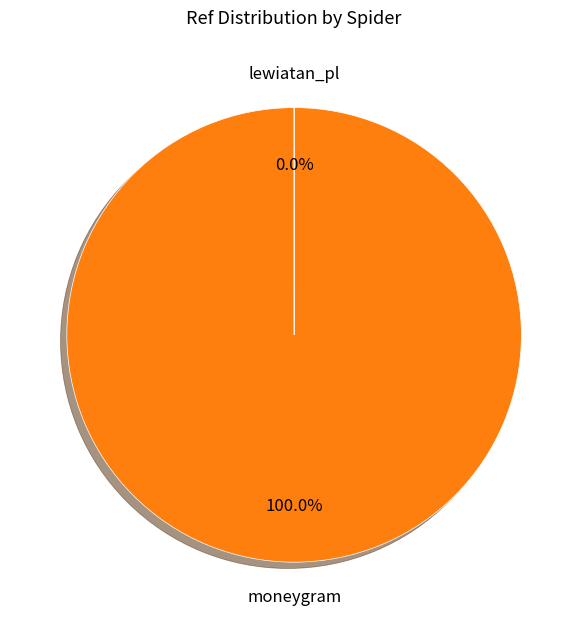

Which slice is the largest?

moneygram